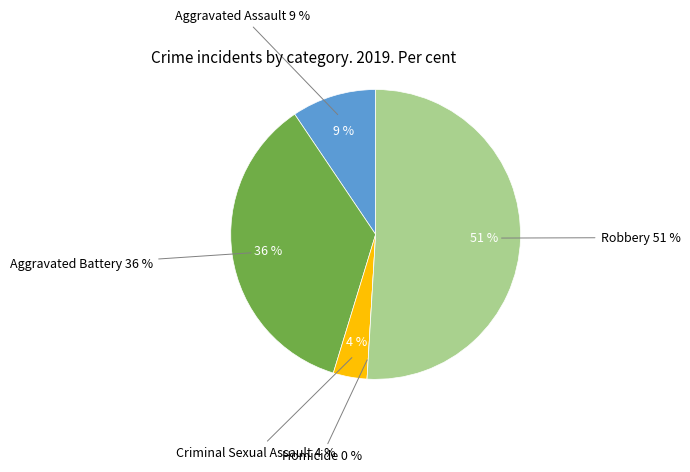

How much of the chart is everything except Aggravated Assault?

90.6%